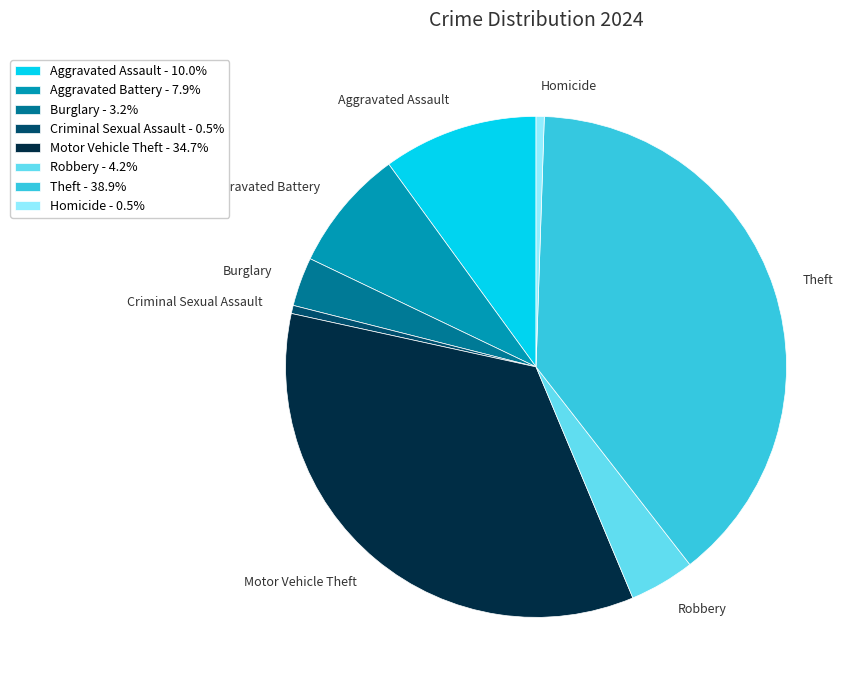

How many slices are in this pie chart?

8